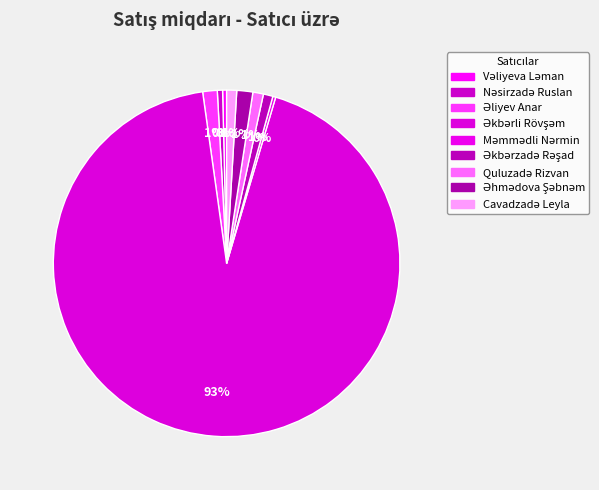

Is it true that Cavadzadə Leyla is 8% of the pie?

False